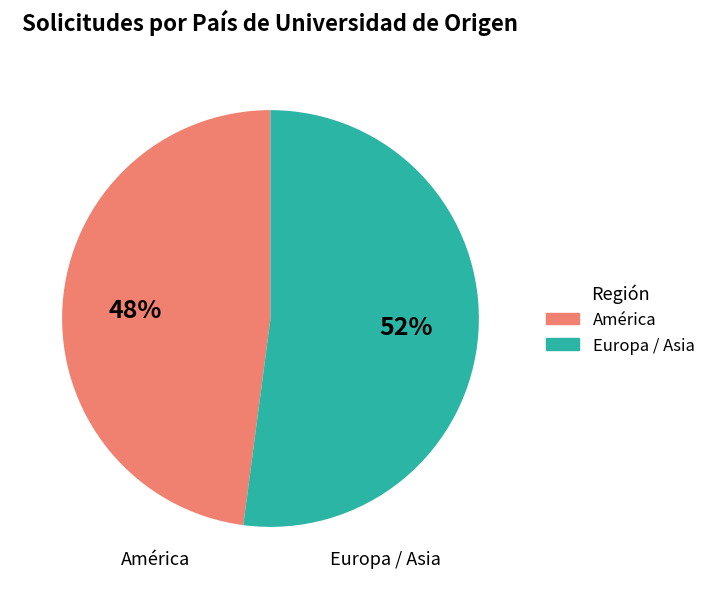

Is there any slice that represents more than half of the pie?

Yes